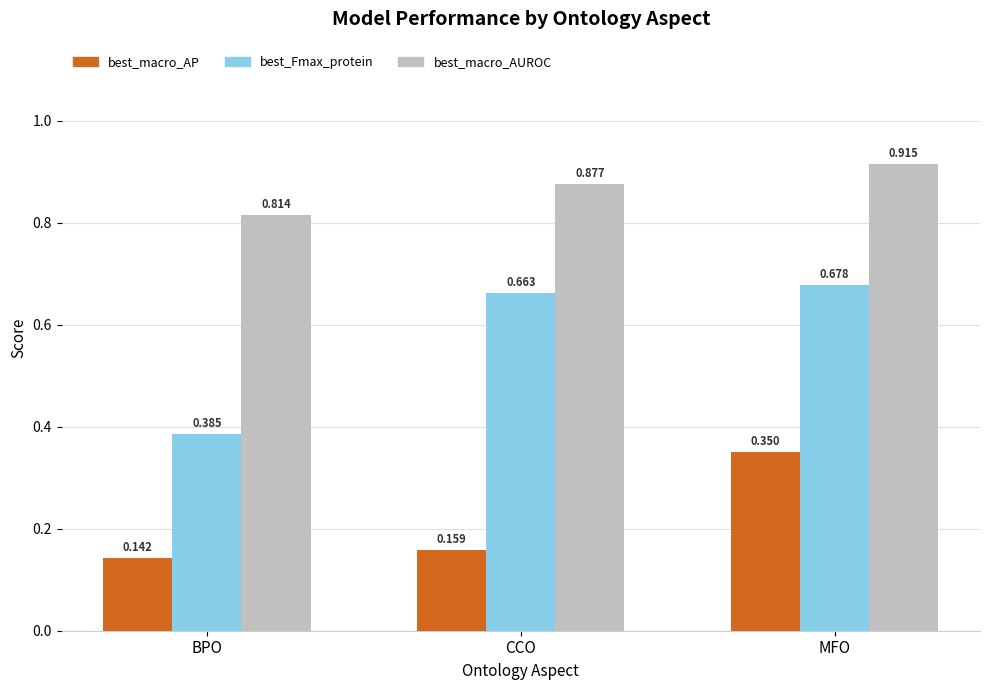

What is the difference between the highest and lowest values at MFO?

0.6